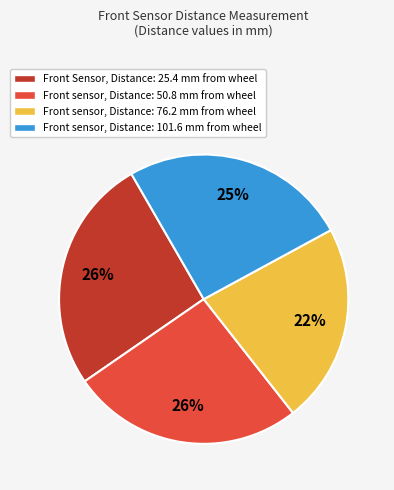

Count the number of slices in the pie.

4